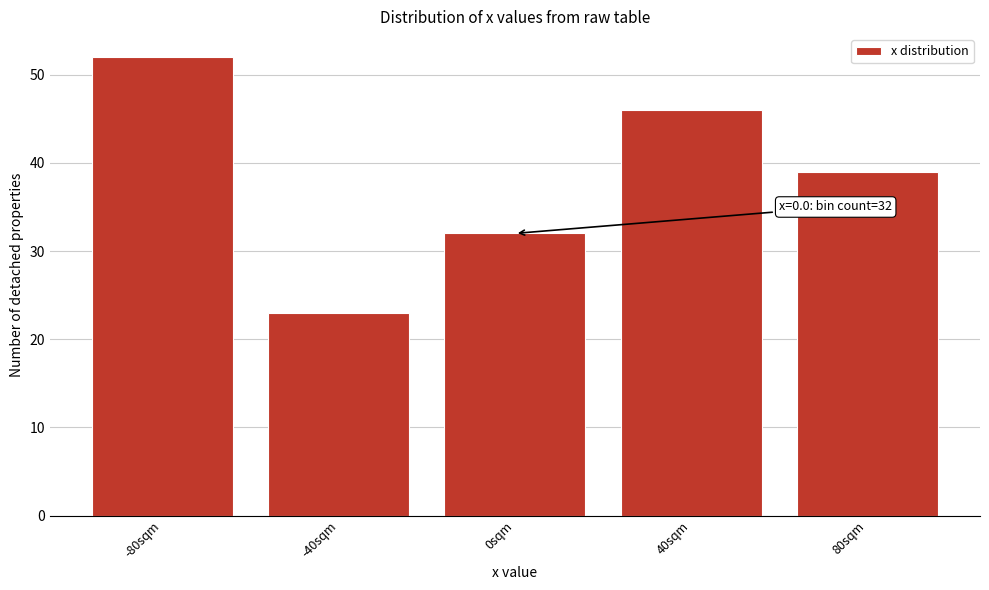

Reading left to right, list all the values displayed in this chart.

-80sqm=52	-40sqm=23	0sqm=32	40sqm=46	80sqm=39